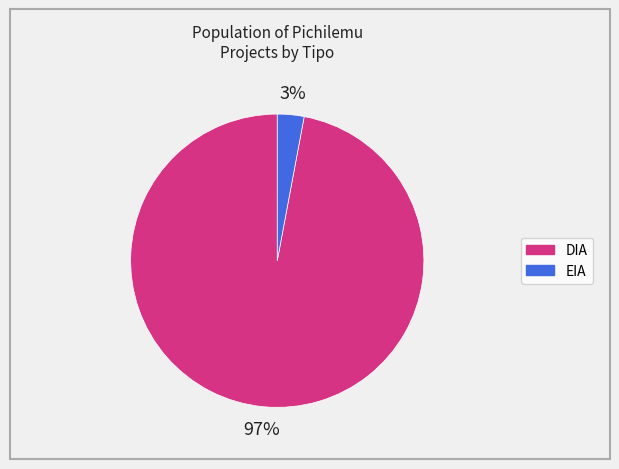

To the nearest percent, what portion does EIA represent?

3%